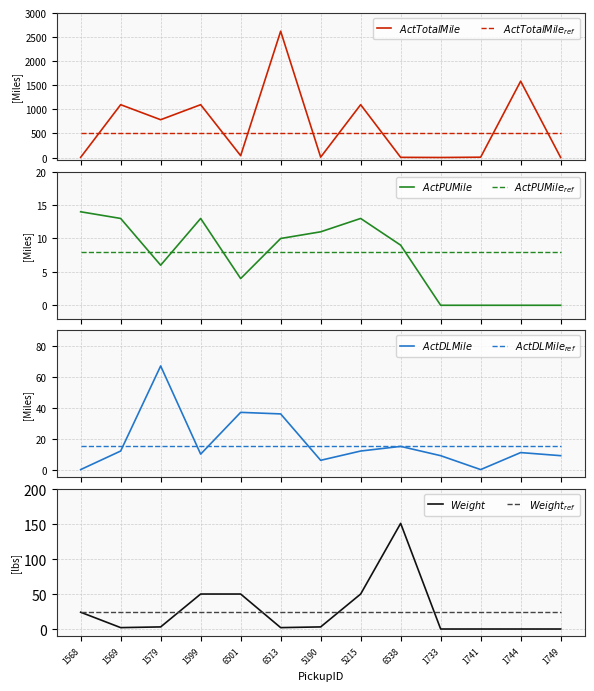

Rank the categories by ActTotalMile value from lowest to highest.

1733, 1749, 1568, 6538, 1741, 5190, 6501, 1579, 1569, 1599, 5215, 1744, 6513